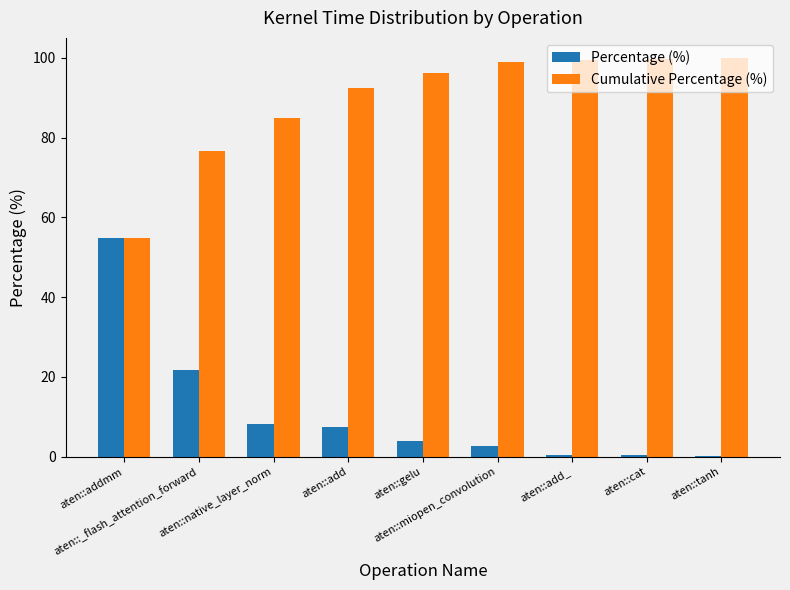

Which series has the largest total across all categories?

Cumulative Percentage (%)